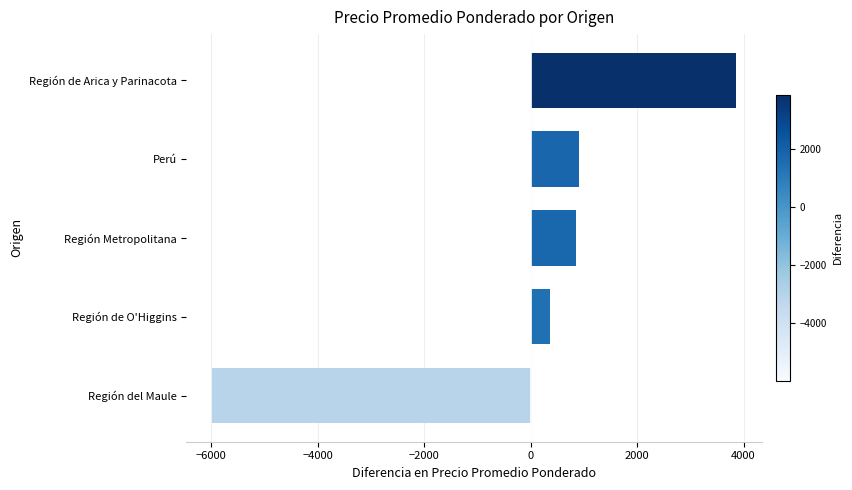

What is the difference between the second highest and minimum values?

6883.3